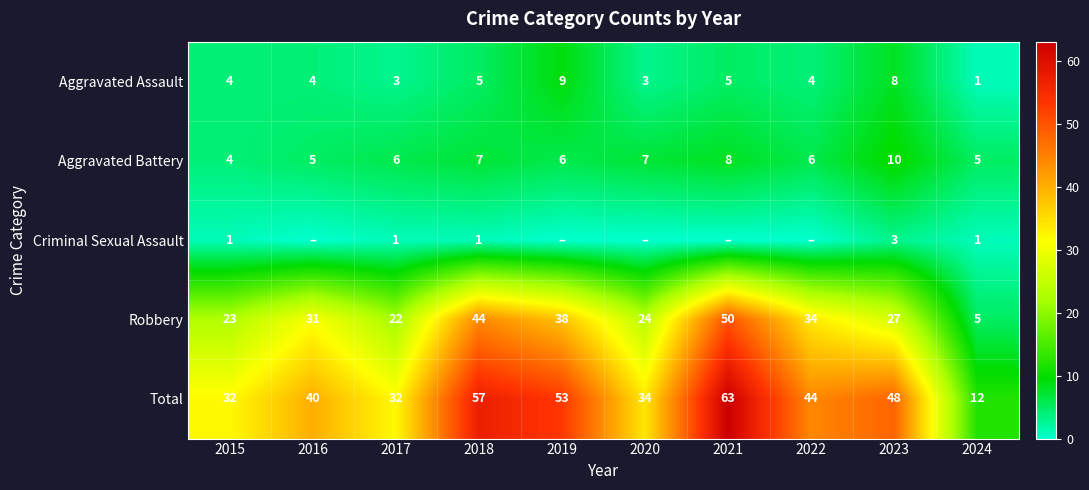

What value does the Aggravated Assault series have at 2015?

4